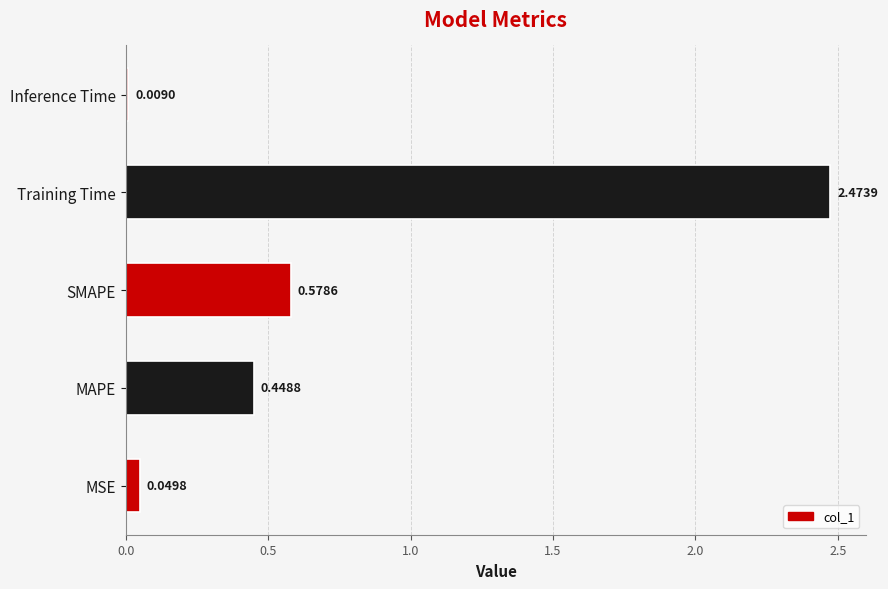

Where is the data nearest to the value 1?

SMAPE